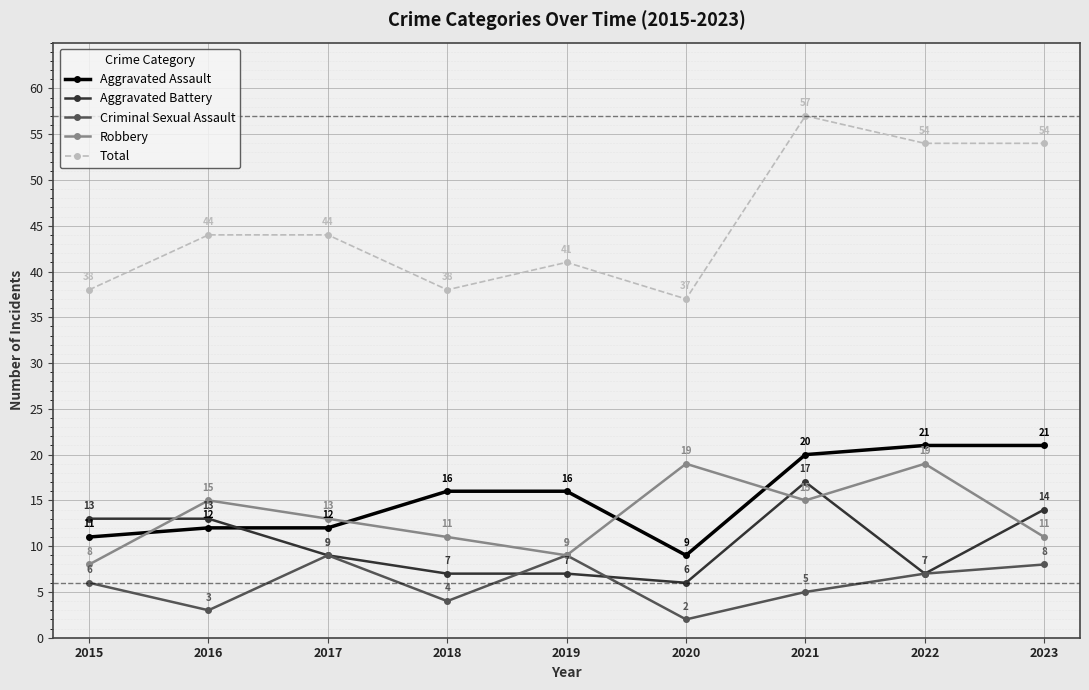

What is the sum of all Criminal Sexual Assault values?

53